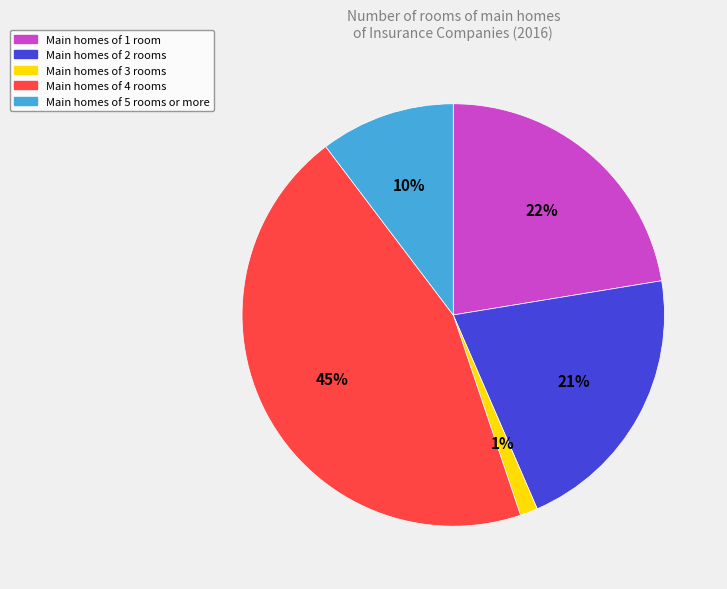

Is there any slice that represents more than half of the pie?

No